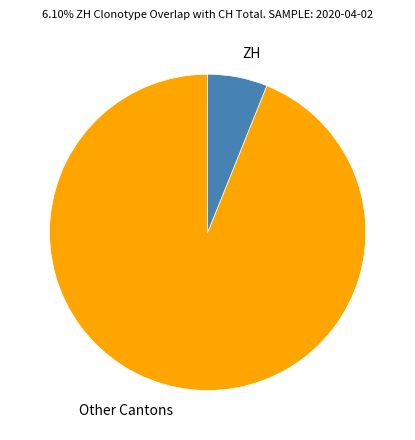

Is it true that Other Cantons is 99% of the pie?

False